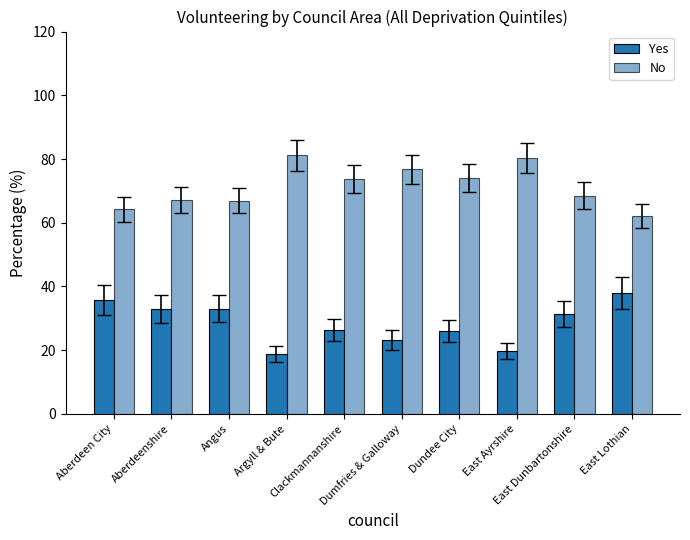

How many bars are there in each group?

2